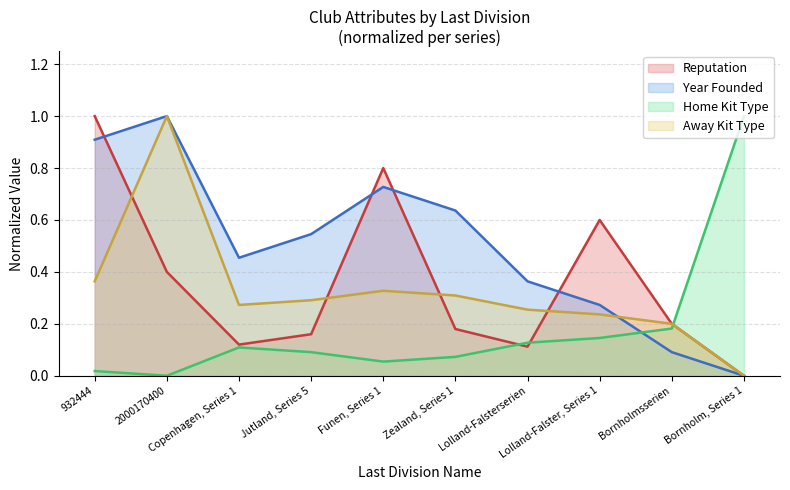

At which category does Away Kit Type reach its first local peak?

2000170400